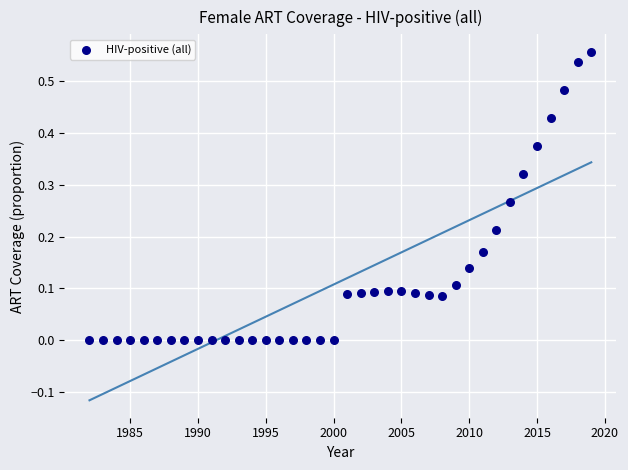

What is the range of X values (max minus min)?

37.0